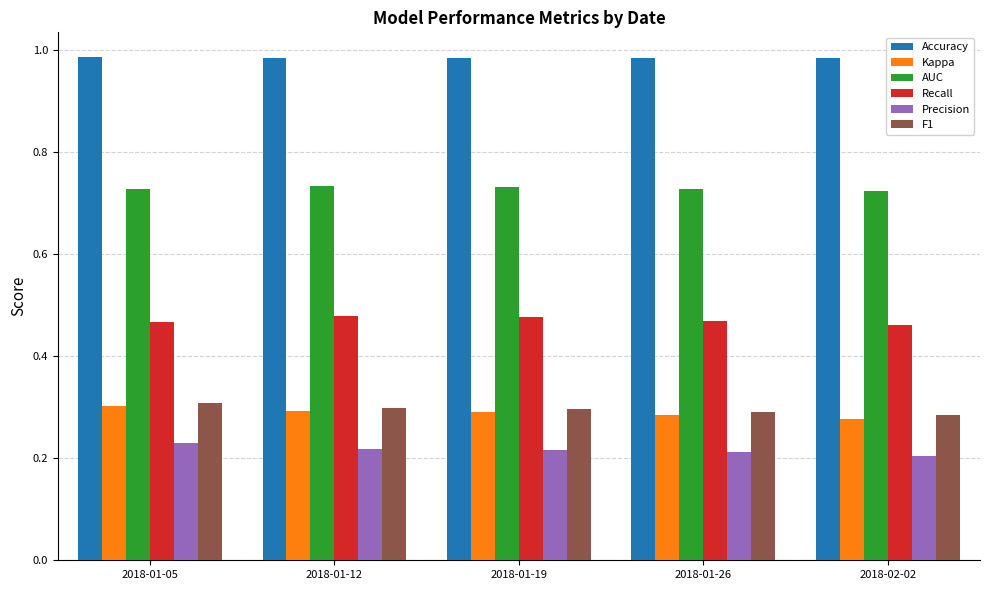

What is the label of the 3rd bar from the right?

2018-01-19